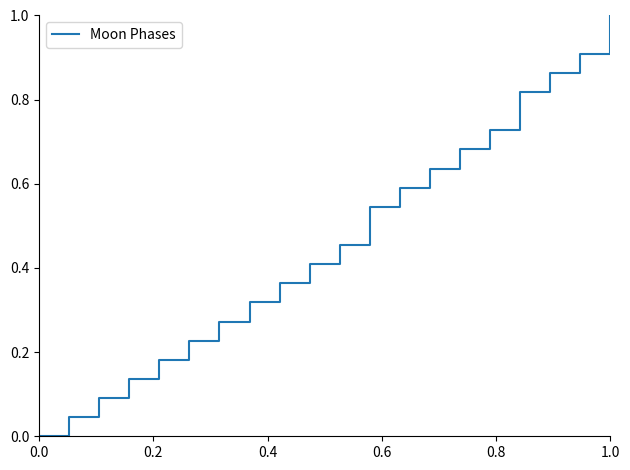

True or false: the data has more than 2 interior local peaks.

False